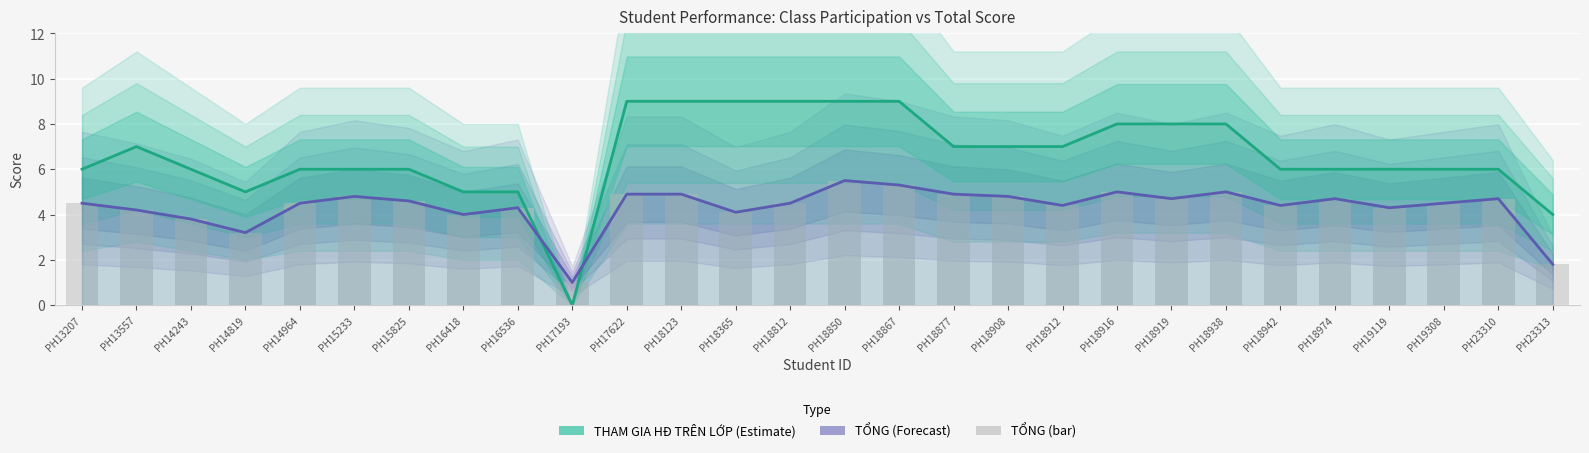

At how many categories does at least one series exceed 5?

23